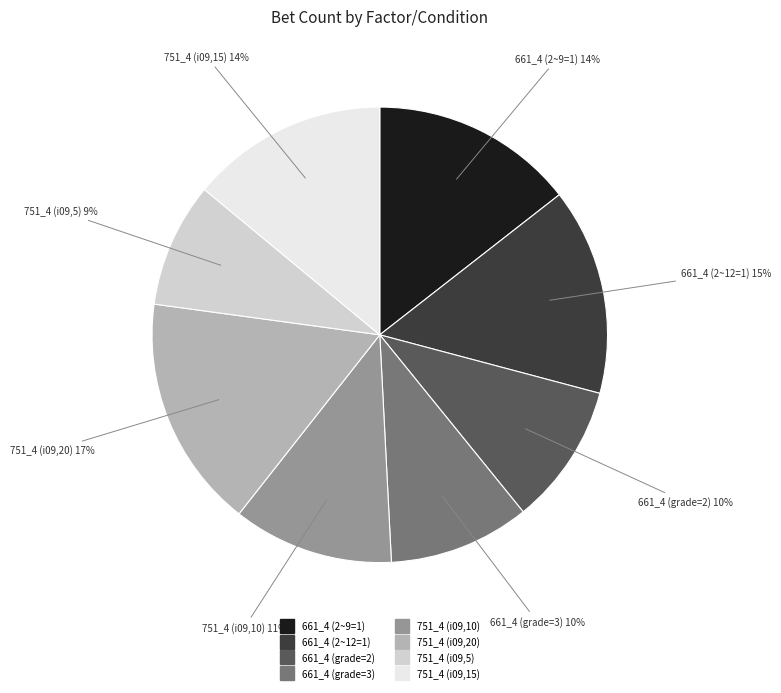

How many slices are in this pie chart?

8